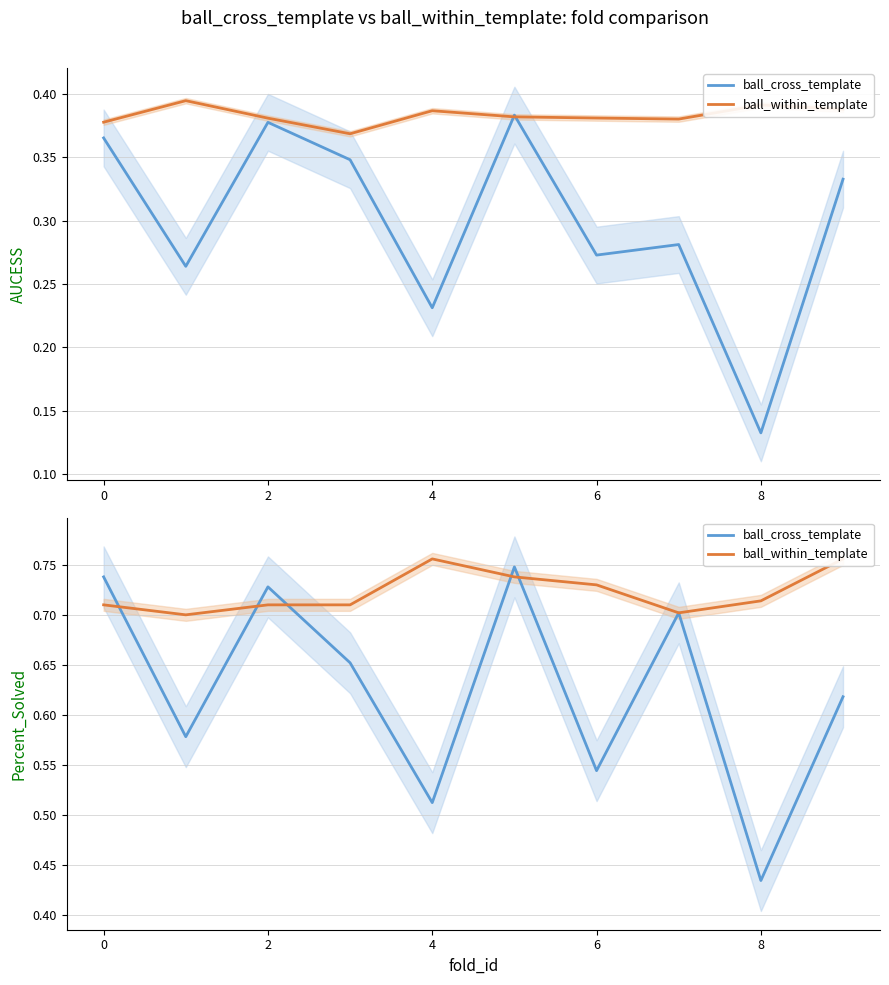

The ball_cross_template series shows 0.8 at 4. True or false?

False